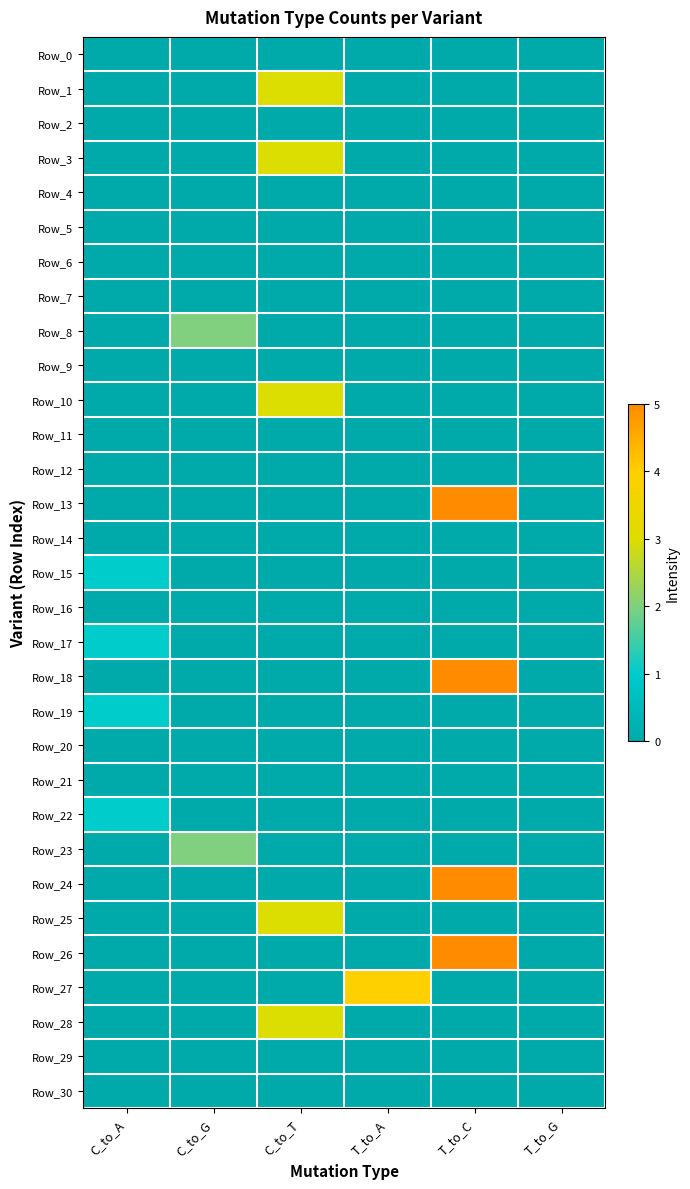

Between T_to_C and T_to_G, which series saw the biggest shift?

Row_13